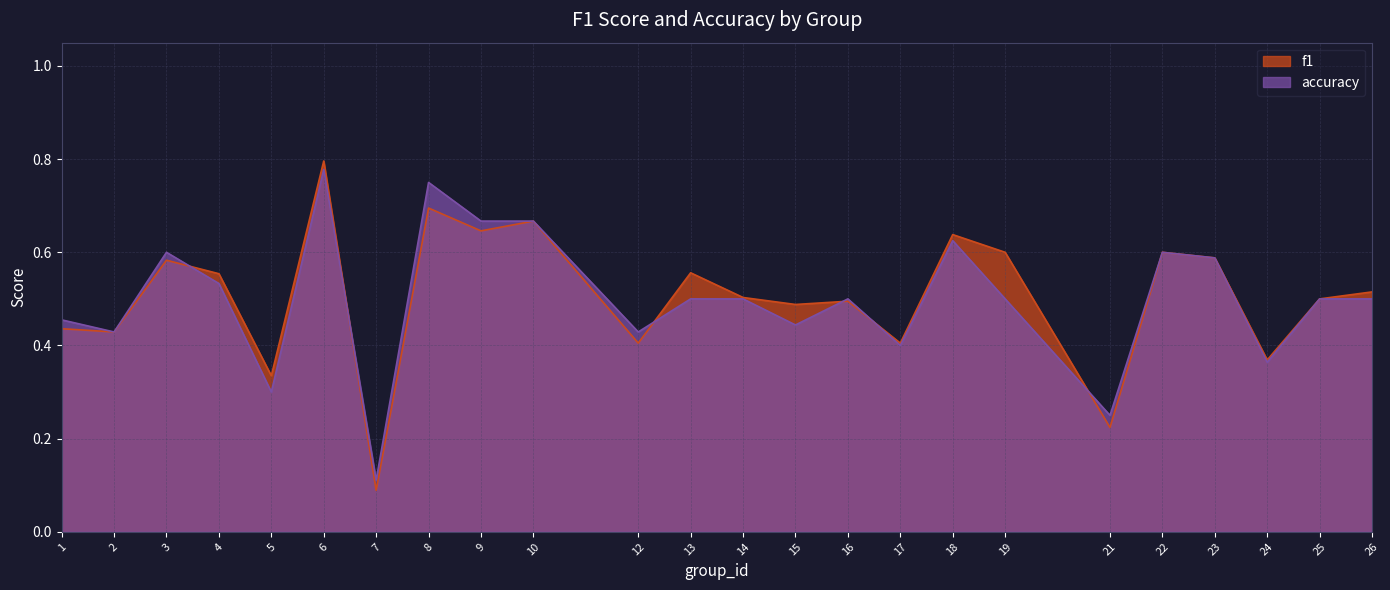

How many lines are shown in the chart?

2